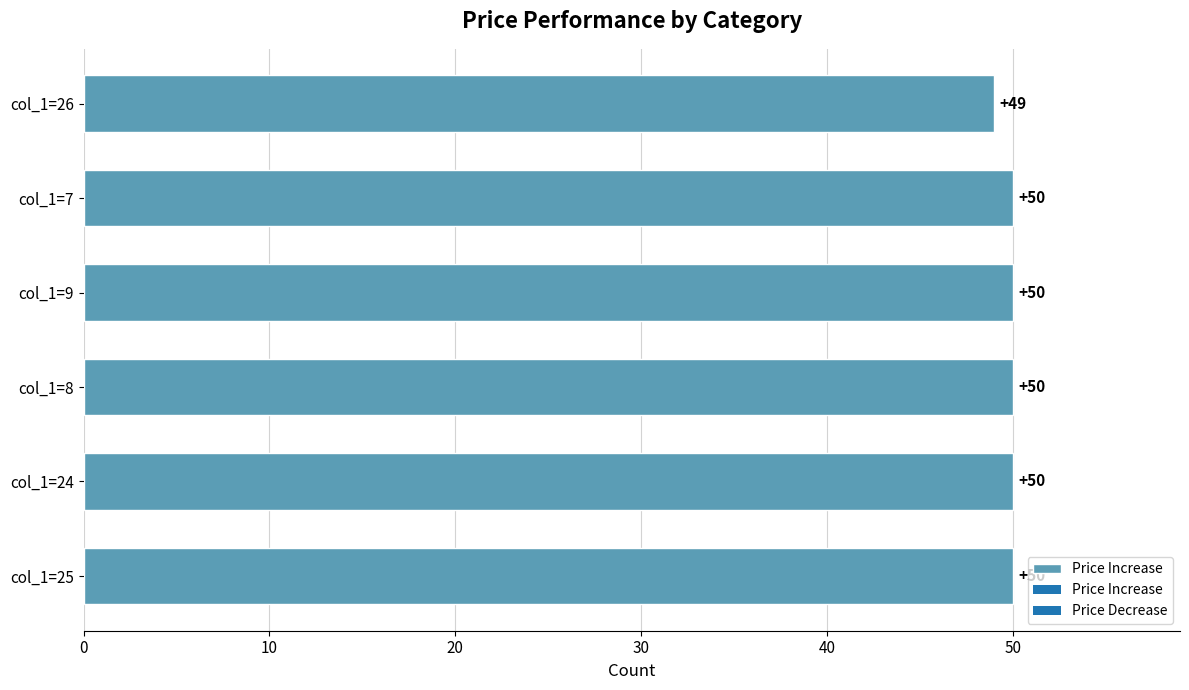

Count the values in the range 50 to 51.

5